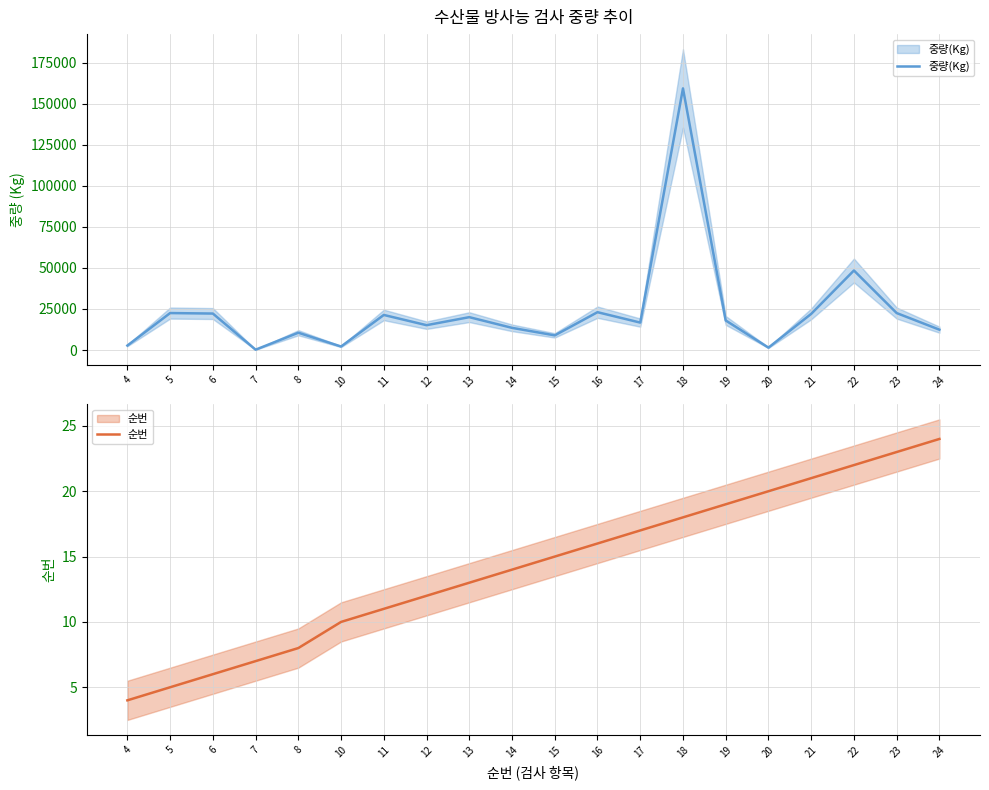

True or false: 순번 and 중량(Kg) cross at least once.

False